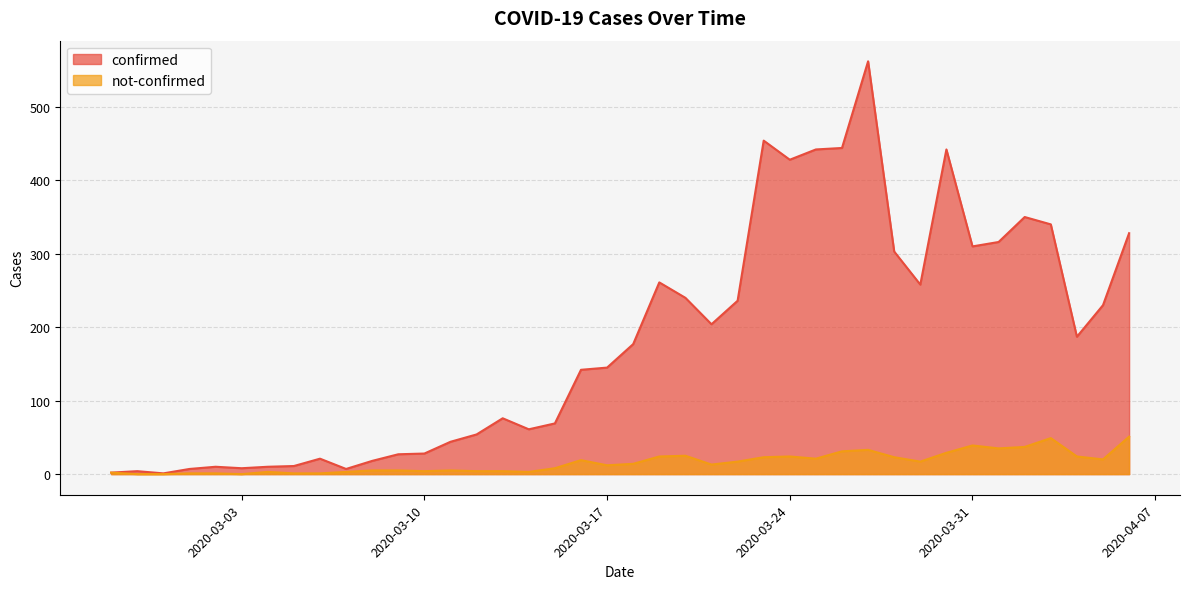

How many data points in not-confirmed are above 14?

19